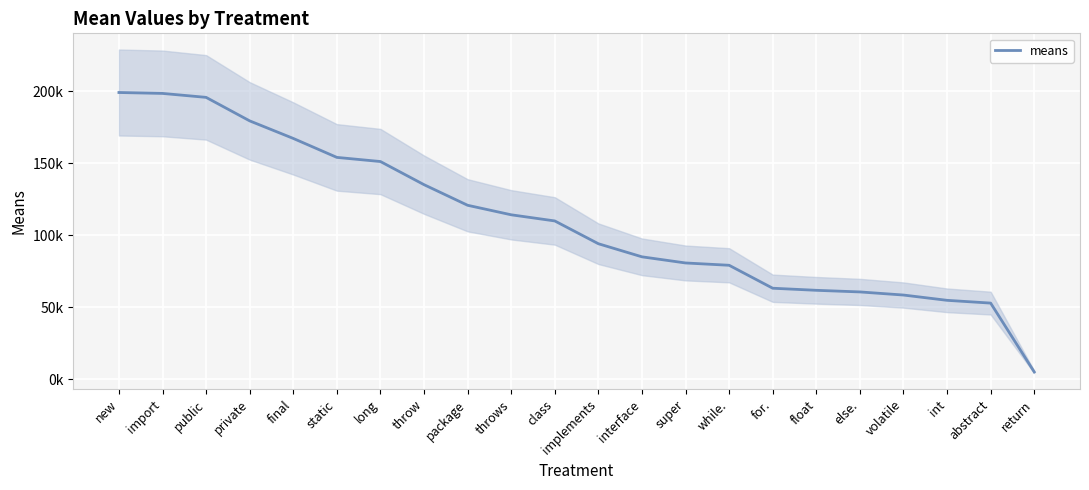

Rank the categories by value from highest to lowest.

new, import, public, private, final, static, long, throw, package, throws, class, implements, interface, super, while., for., float, else., volatile, int, abstract, return